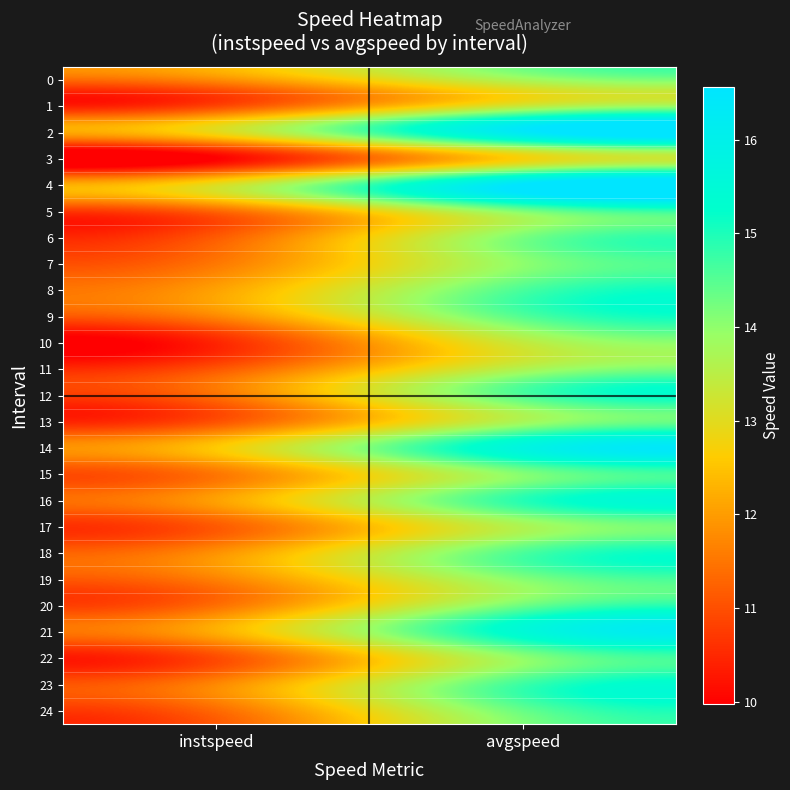

Reading left to right, list all the values displayed in this chart.

0: instspeed=11.8	avgspeed=13.8
1: instspeed=10.8	avgspeed=13.3
2: instspeed=12.9	avgspeed=16.4
3: instspeed=10.0	avgspeed=12.7
4: instspeed=13.0	avgspeed=16.6
5: instspeed=11.3	avgspeed=14.2
6: instspeed=11.1	avgspeed=14.2
7: instspeed=11.5	avgspeed=14.0
8: instspeed=12.1	avgspeed=14.6
9: instspeed=11.7	avgspeed=14.5
10: instspeed=10.5	avgspeed=13.4
11: instspeed=11.1	avgspeed=13.6
12: instspeed=11.4	avgspeed=14.6
13: instspeed=11.0	avgspeed=13.7
14: instspeed=12.6	avgspeed=15.7
15: instspeed=11.5	avgspeed=14.1
16: instspeed=12.0	avgspeed=14.9
17: instspeed=11.1	avgspeed=13.7
18: instspeed=11.9	avgspeed=14.6
19: instspeed=11.6	avgspeed=14.1
20: instspeed=11.4	avgspeed=14.3
21: instspeed=12.2	avgspeed=15.5
22: instspeed=10.9	avgspeed=14.0
23: instspeed=11.7	avgspeed=14.7
24: instspeed=11.3	avgspeed=14.4